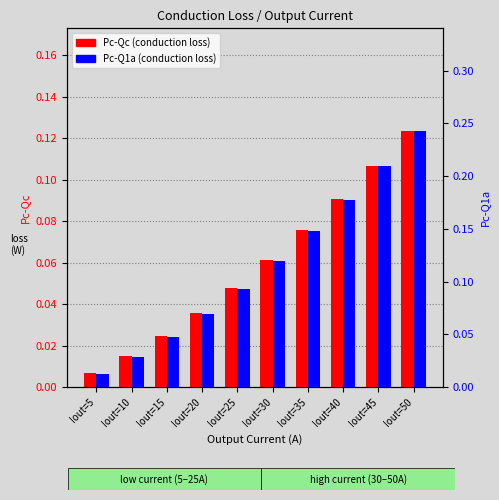

Which category has the highest value in the Pc-Q1a series?

Iout=50